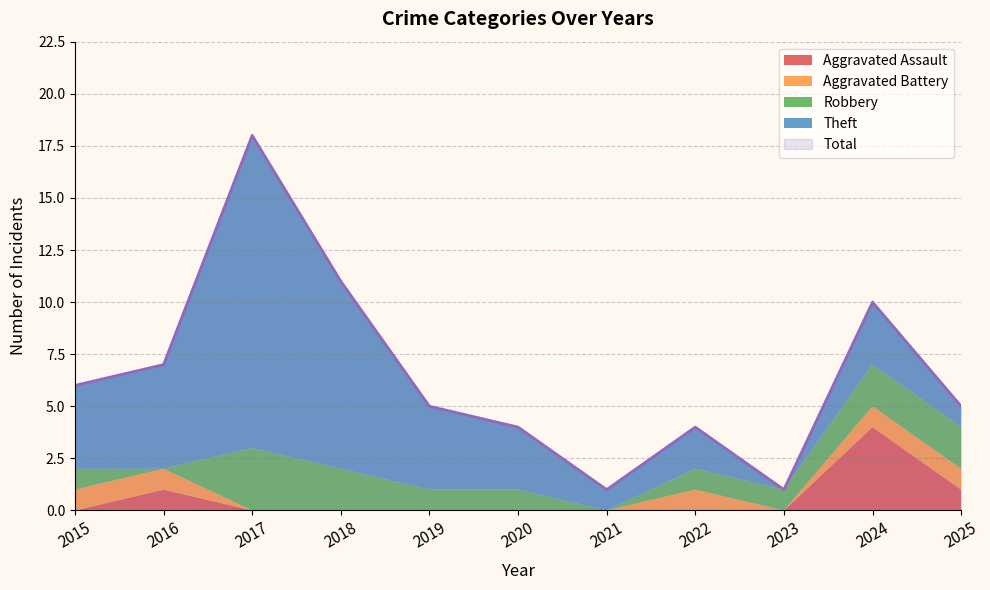

Which has a higher value, 2016 or 2018?

2016